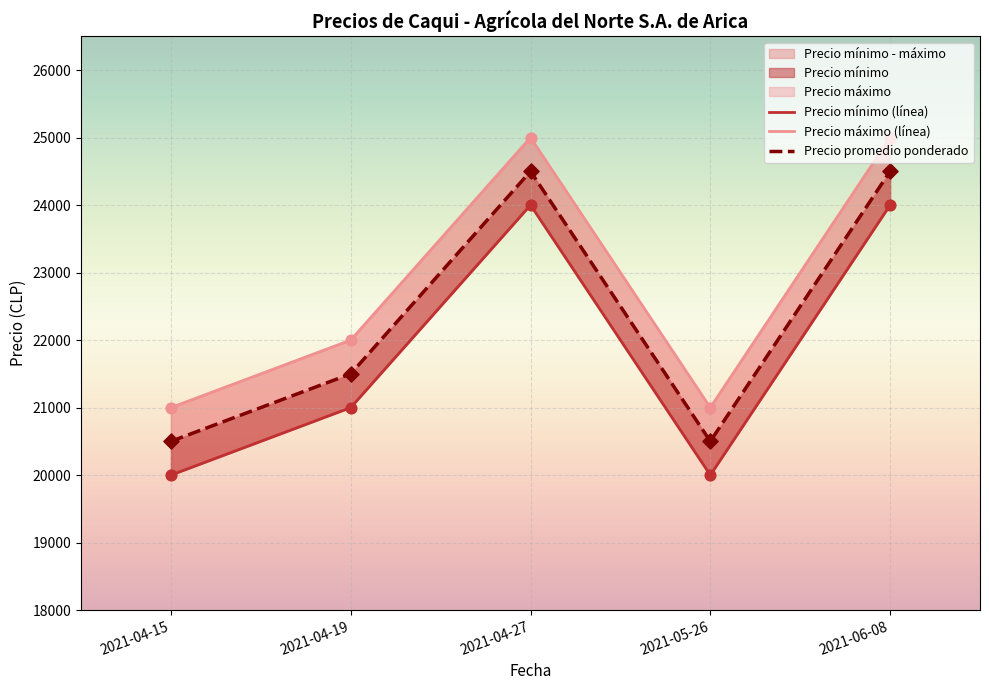

Which series reaches the maximum Y coordinate?

Precio máximo